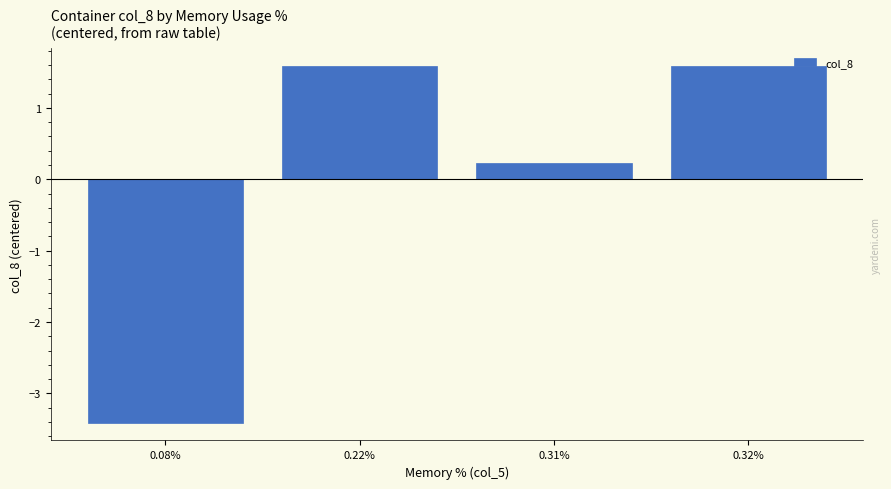

What is the change in value from 0.22% to 0.31%?

-1.4